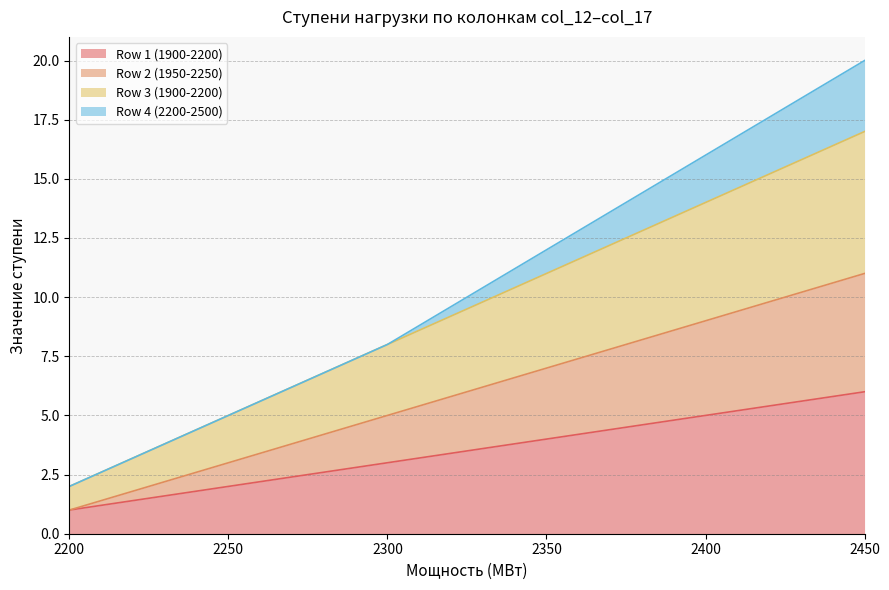

How many data points in Row 3 (1900-2200) are above 11?

2